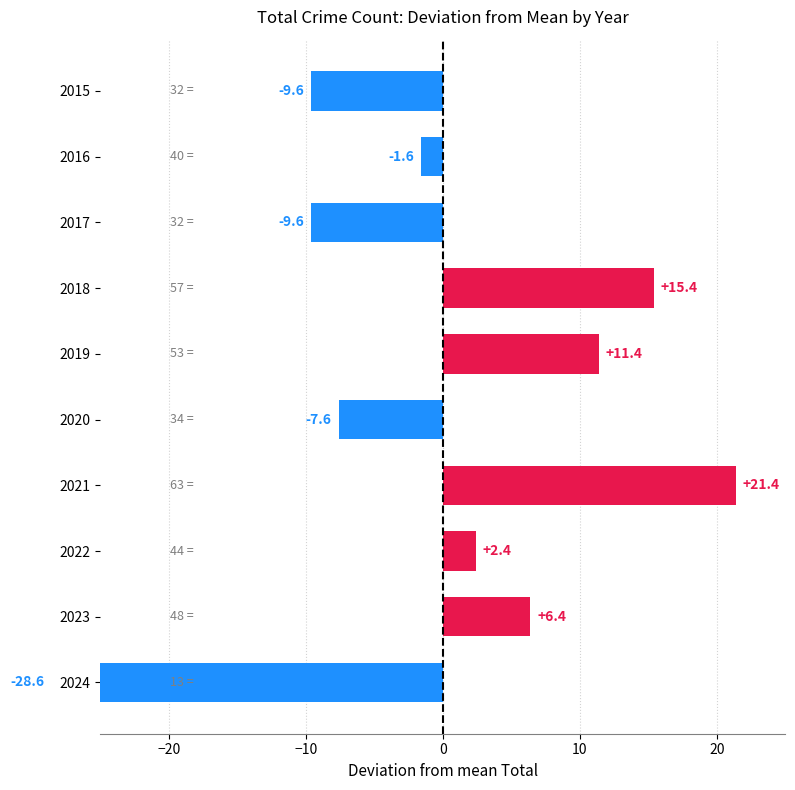

How many negative values are there?

5